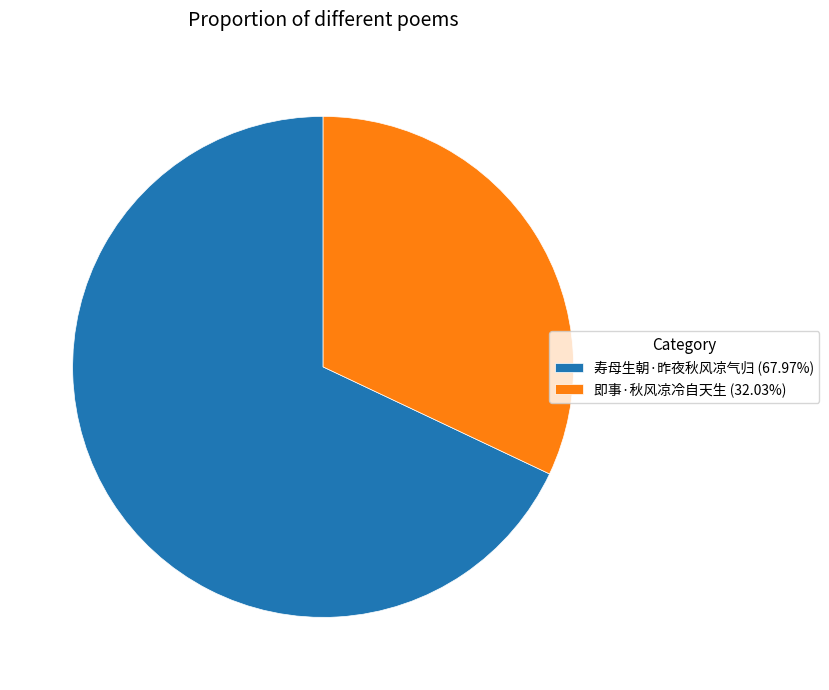

How many segments does this pie chart have?

2